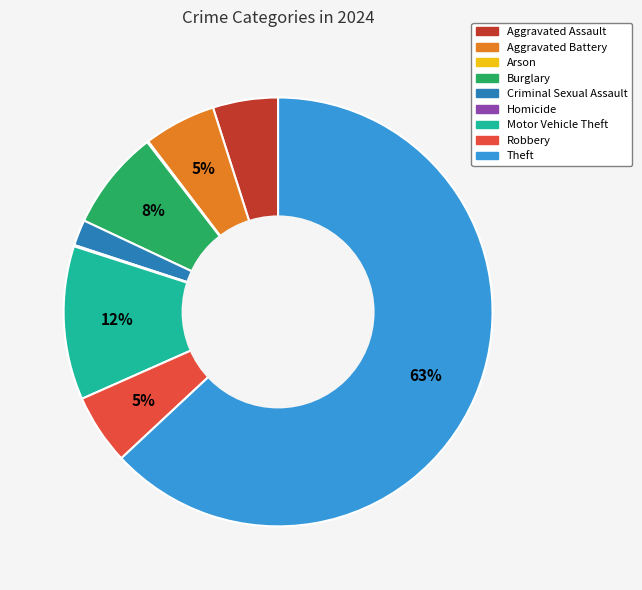

Combined, do Theft and Motor Vehicle Theft account for over 50%?

Yes